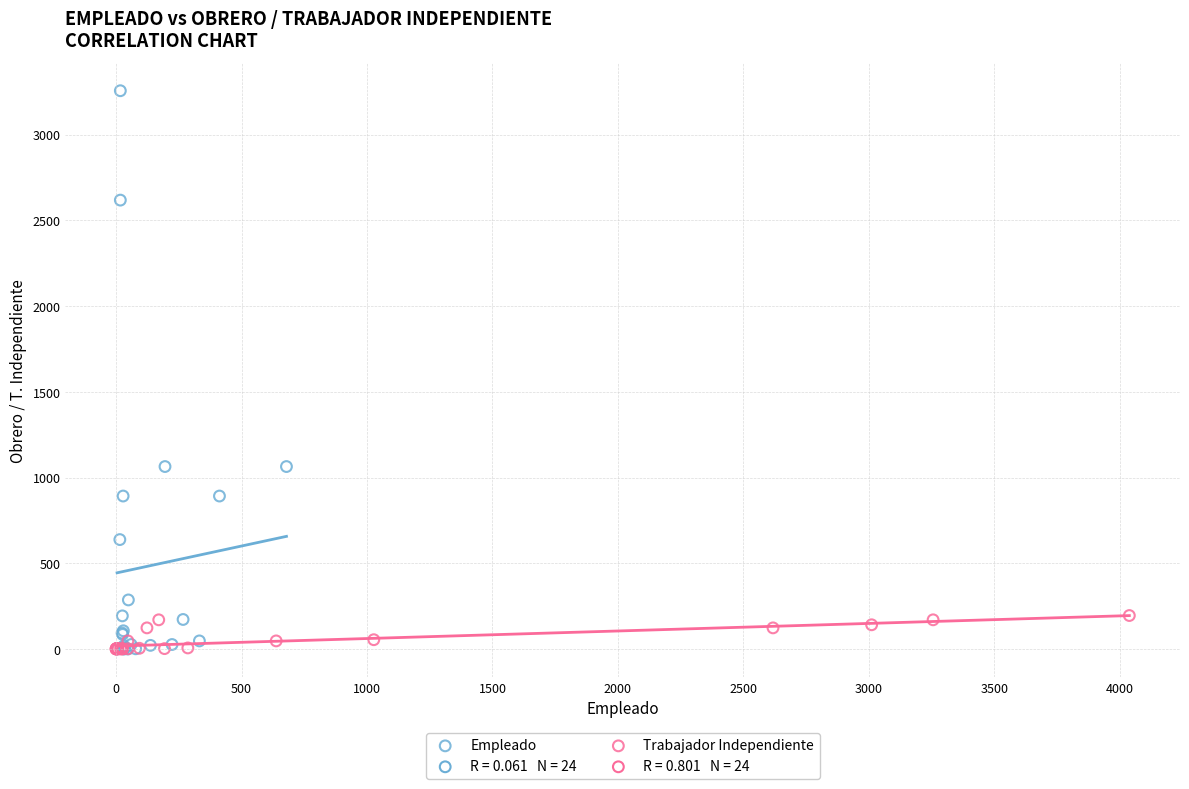

Which series reaches the maximum Y coordinate?

Empleado